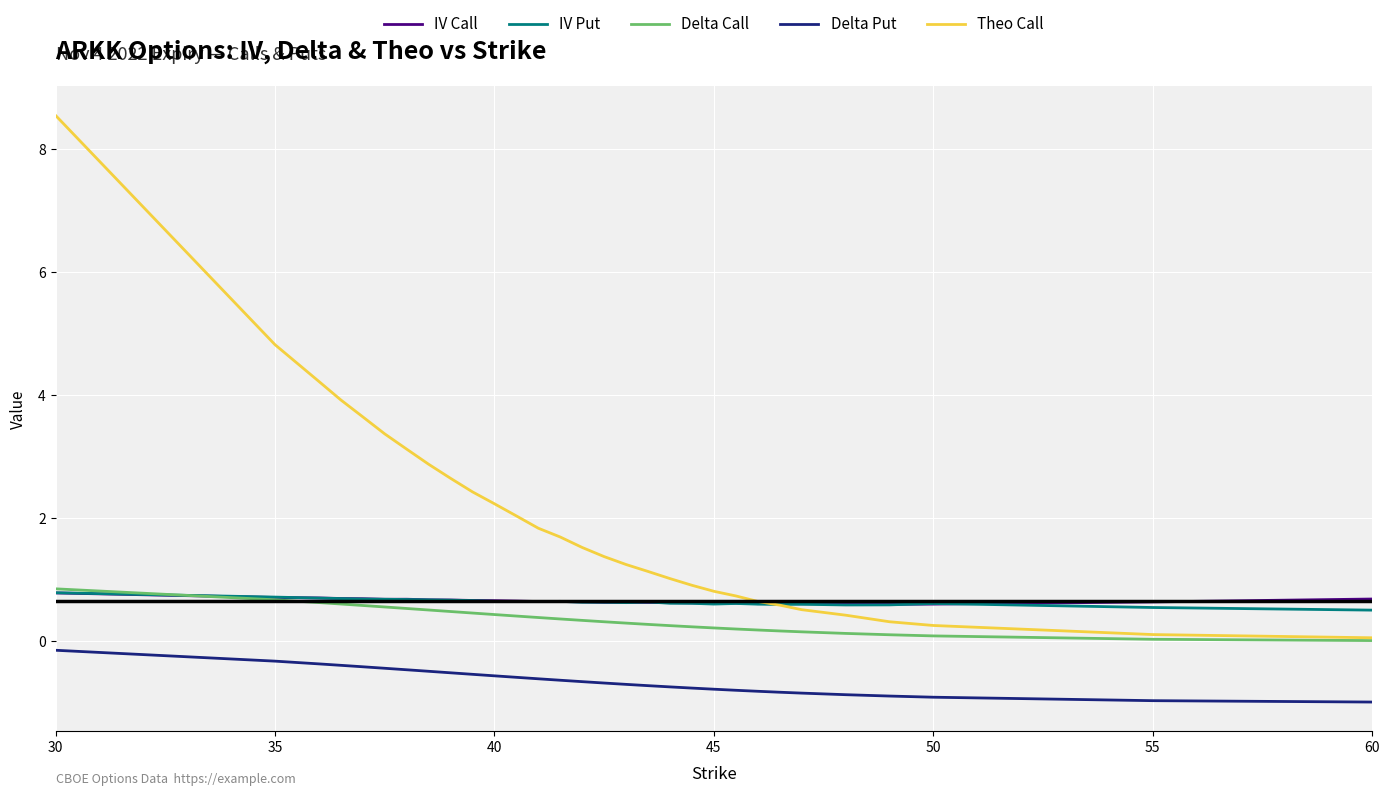

Which series has the largest total across all categories?

Theo Call